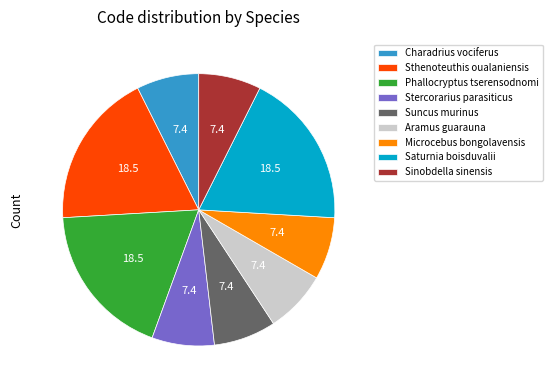

Do Microcebus bongolavensis and Charadrius vociferus together represent more than half of the pie?

No